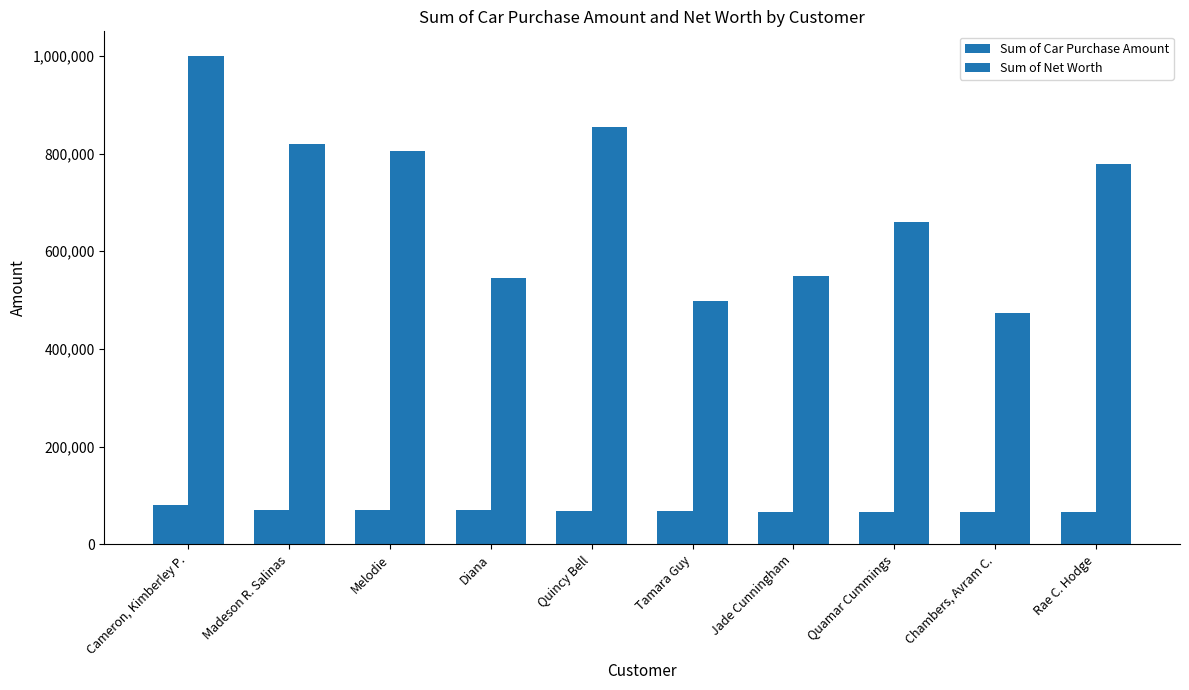

What is the sum of all Sum of Car Purchase Amount values?

697274.7